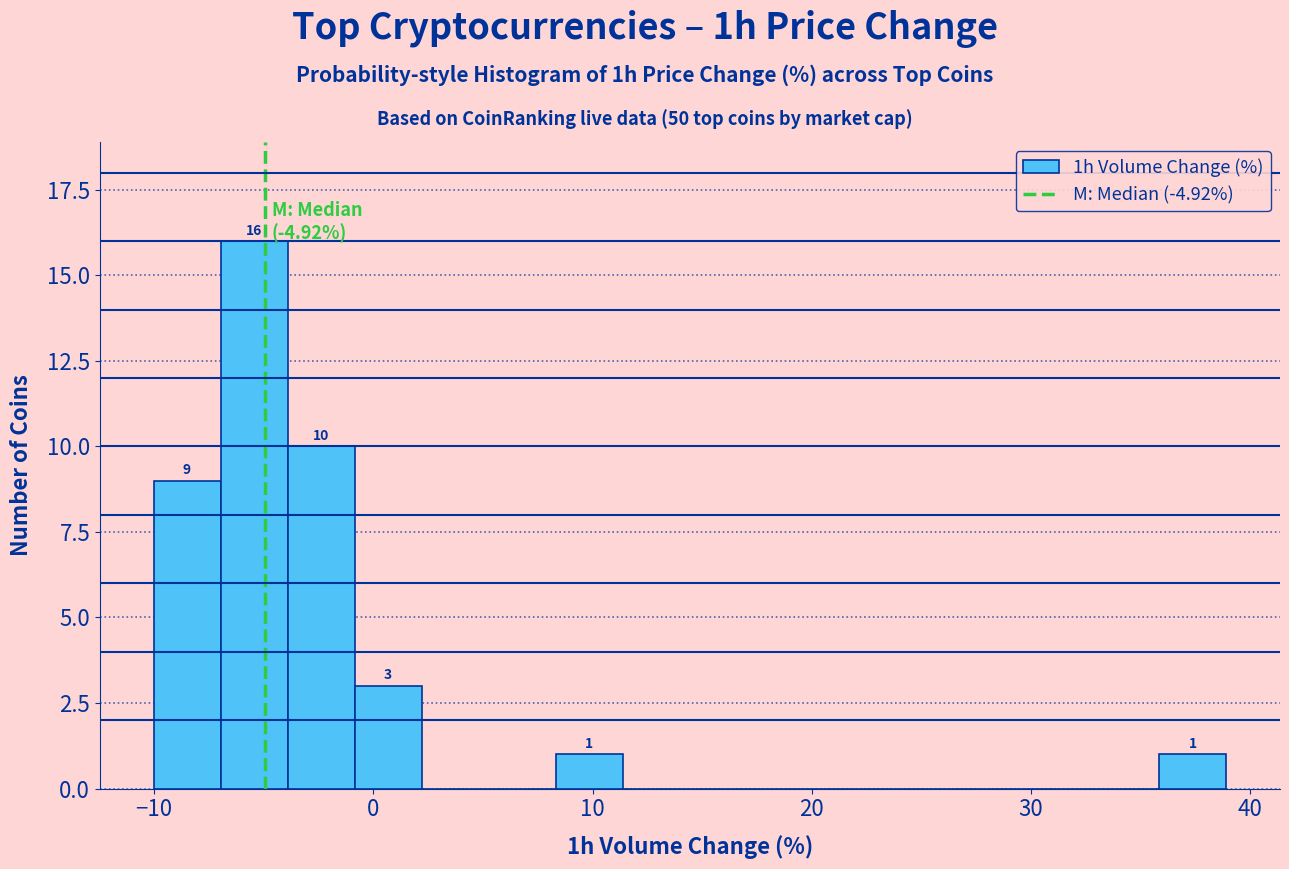

Read against the x-axis, roughly where is the centre of the tallest bar?

-5